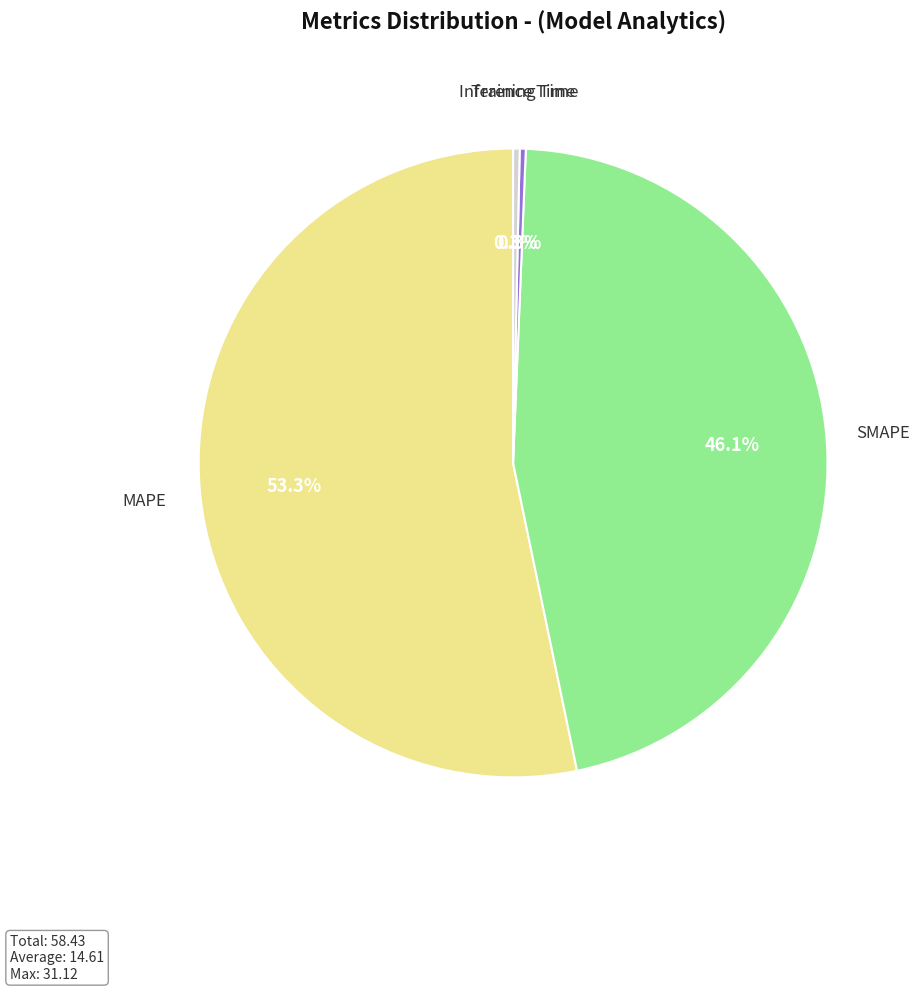

How many segments does this pie chart have?

4